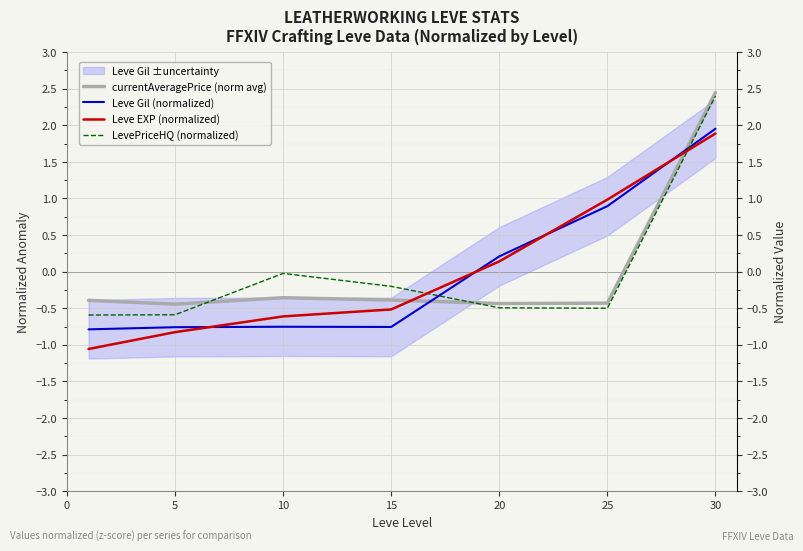

The LevePriceHQ (normalized) series shows -0.5 at 25. True or false?

True